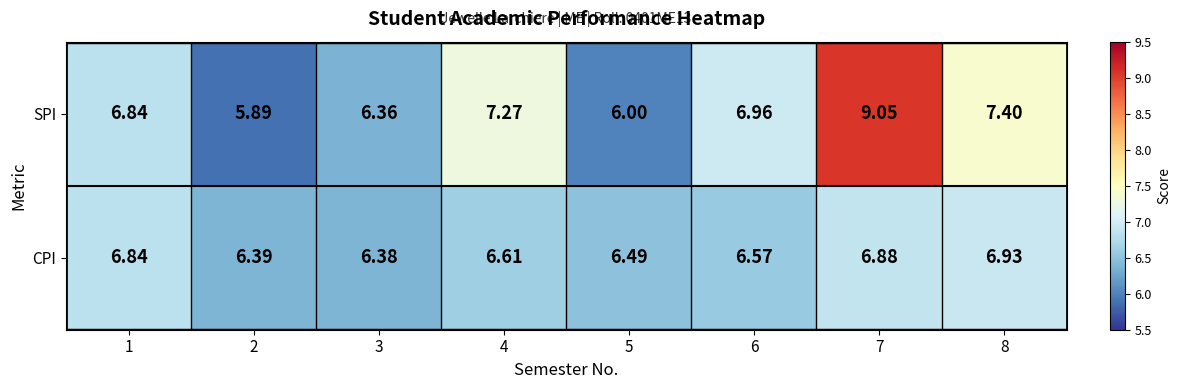

Which series changed the most between 1 and 4?

SPI